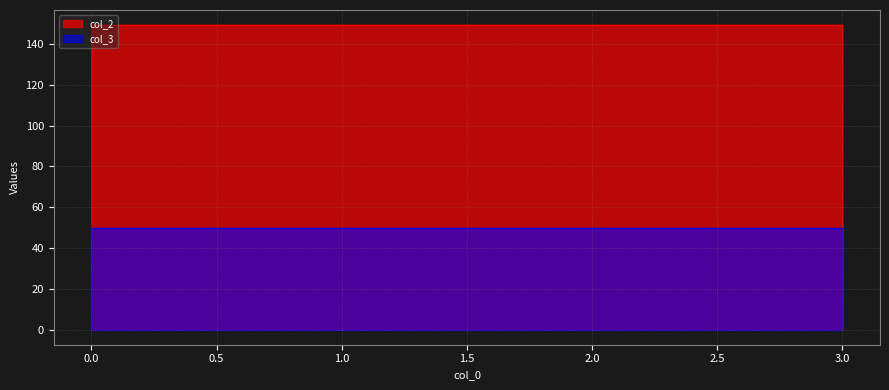

The chart shows a value of 149.2 at 1. True or false?

True